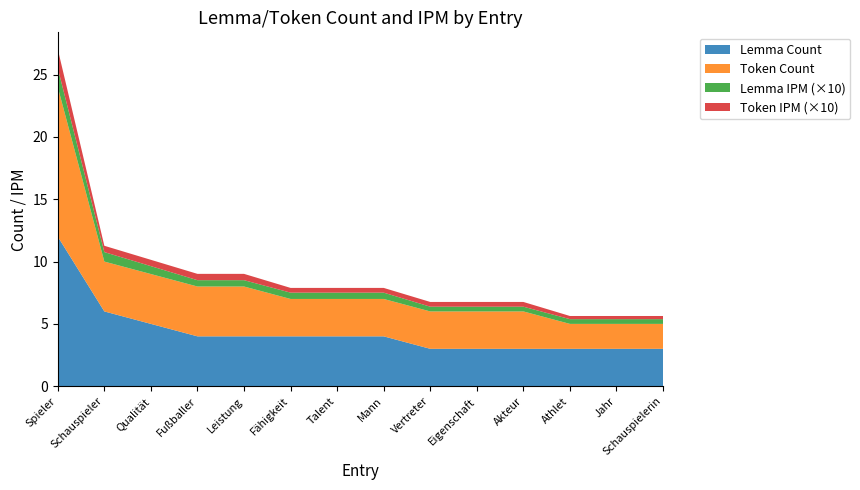

The value of Lemma Count at Eigenschaft is 4.0. True or false?

False